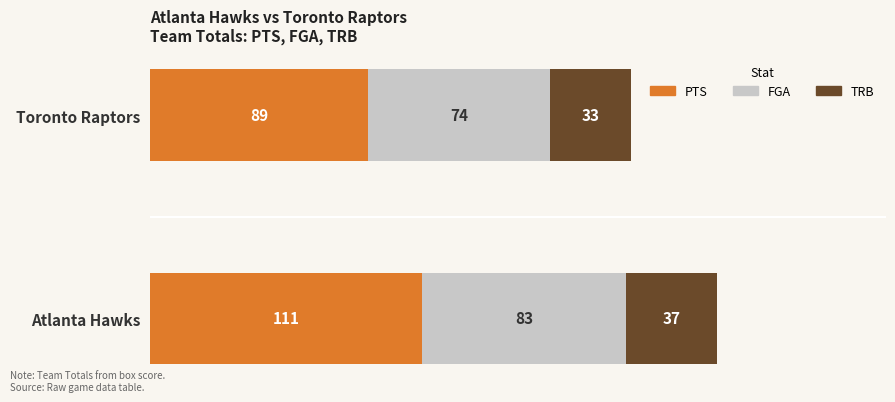

What is the difference between the PTS values at Toronto Raptors and Atlanta Hawks?

22